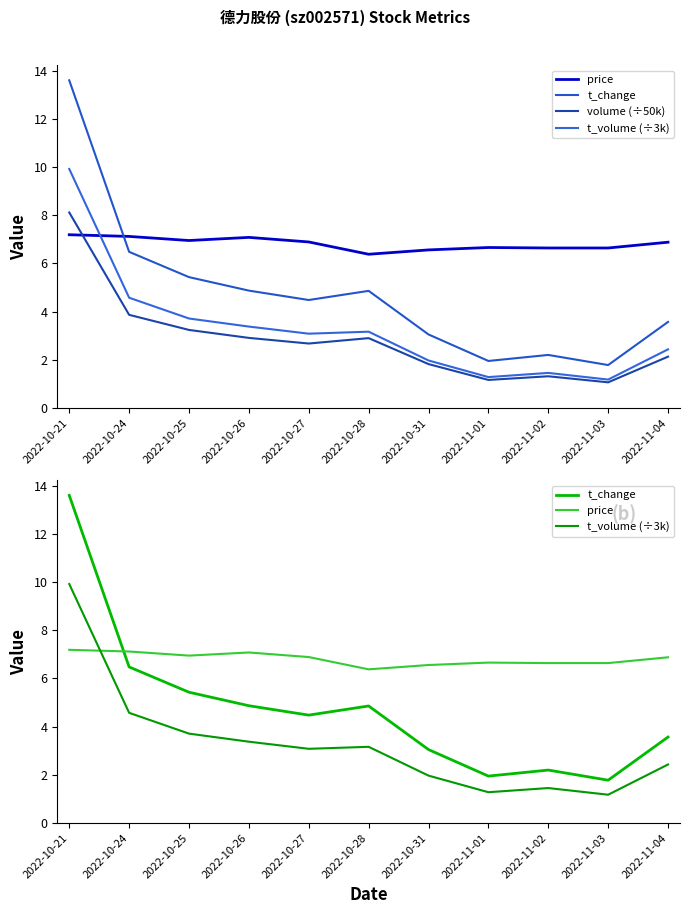

What position from the right is 2022-10-25?

9